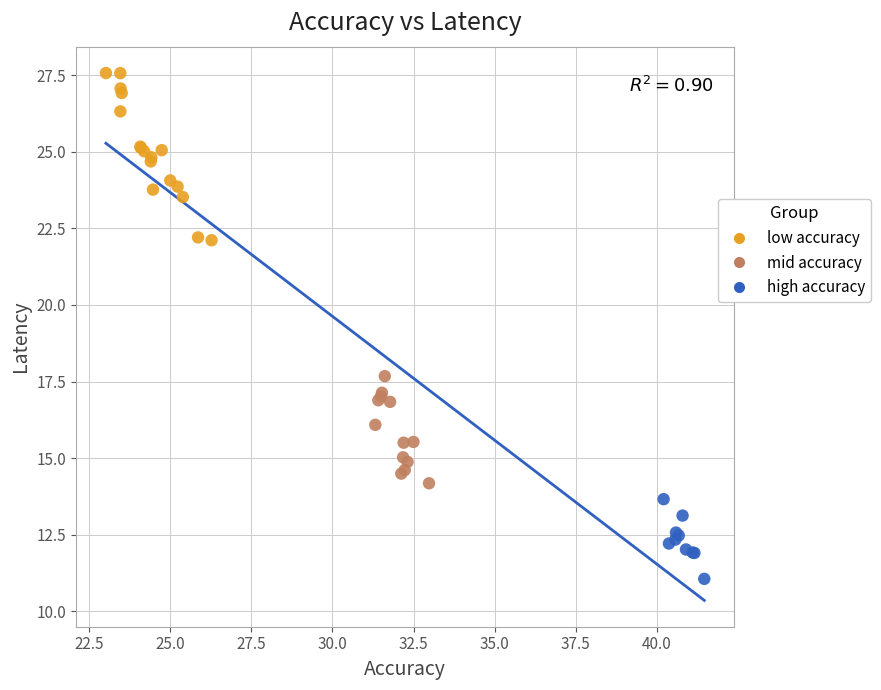

Which series has the widest spread of Y values?

low accuracy